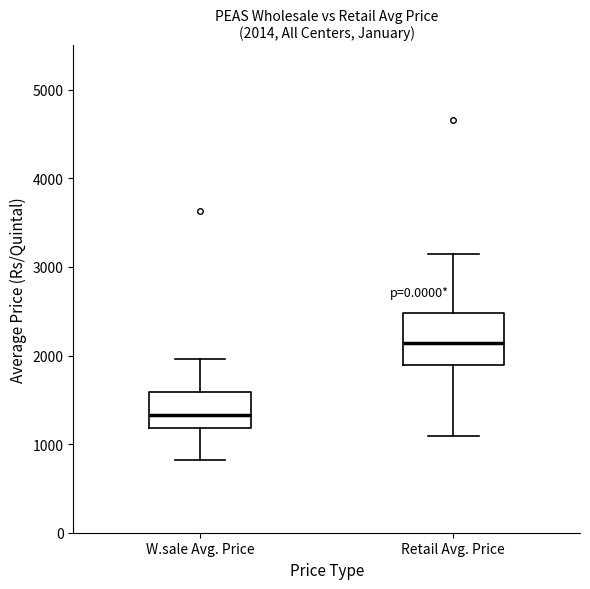

Which box is the tallest, from its lower edge to its upper edge?

Retail Avg. Price